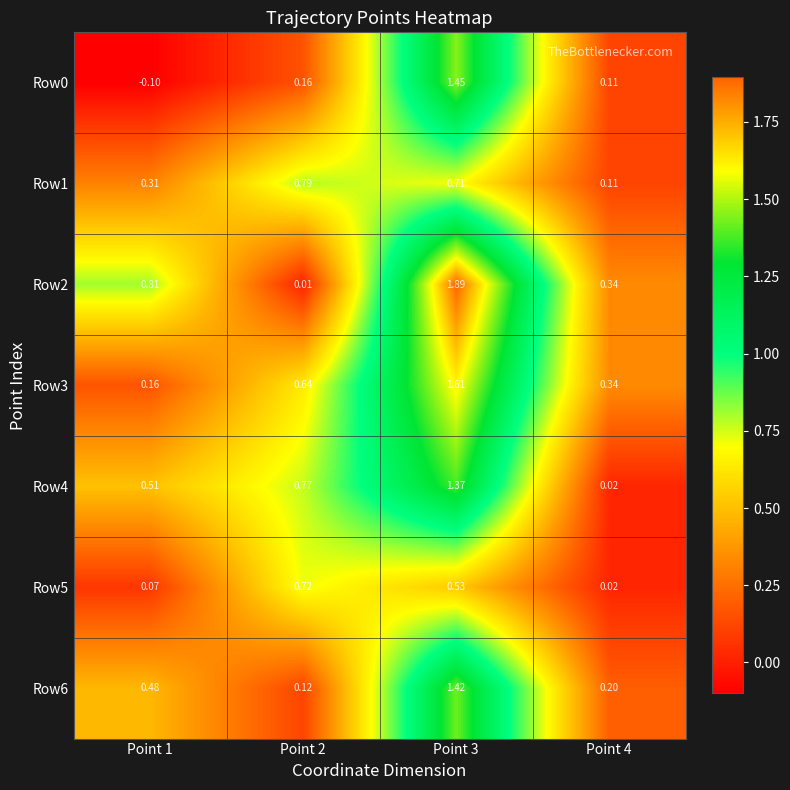

At how many categories does at least one series exceed 0?

4